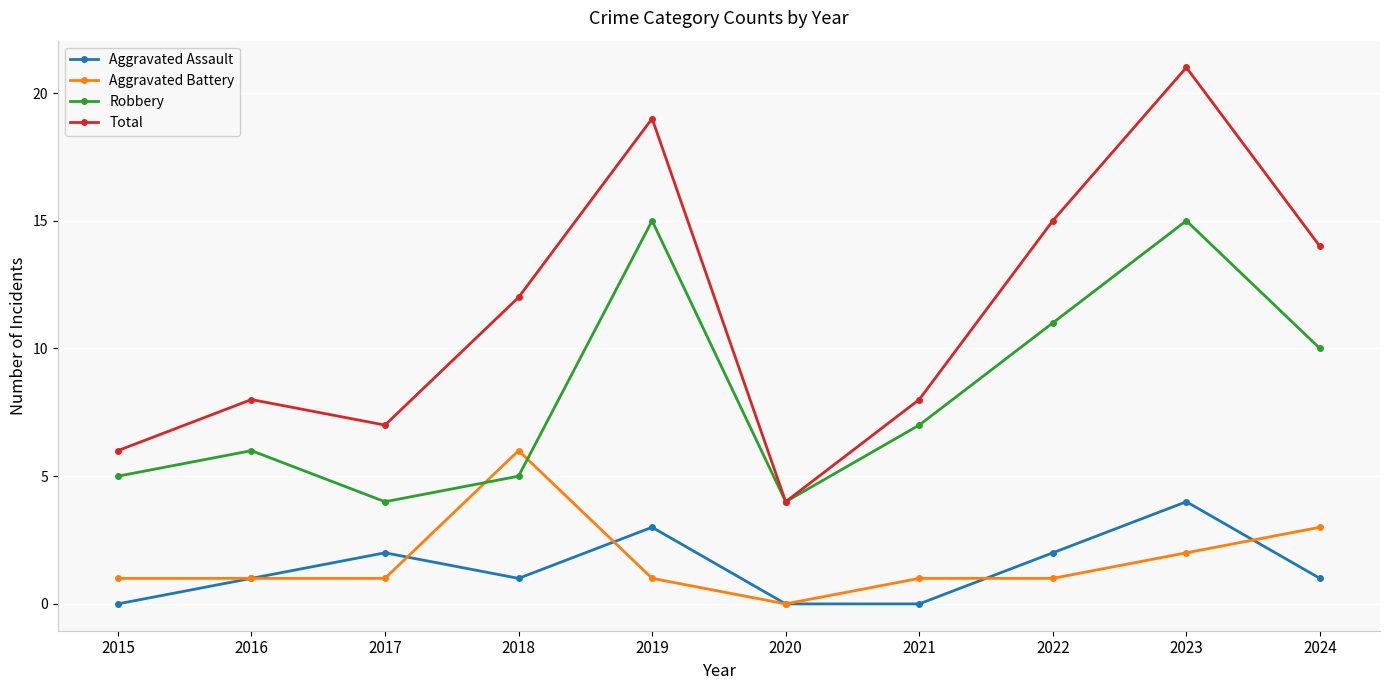

Reading right to left, what are all the values shown in this chart?

Aggravated Assault: 2024=1	2023=4	2022=2	2021=0	2020=0	2019=3	2018=1	2017=2	2016=1	2015=0
Aggravated Battery: 2024=3	2023=2	2022=1	2021=1	2020=0	2019=1	2018=6	2017=1	2016=1	2015=1
Robbery: 2024=10	2023=15	2022=11	2021=7	2020=4	2019=15	2018=5	2017=4	2016=6	2015=5
Total: 2024=14	2023=21	2022=15	2021=8	2020=4	2019=19	2018=12	2017=7	2016=8	2015=6